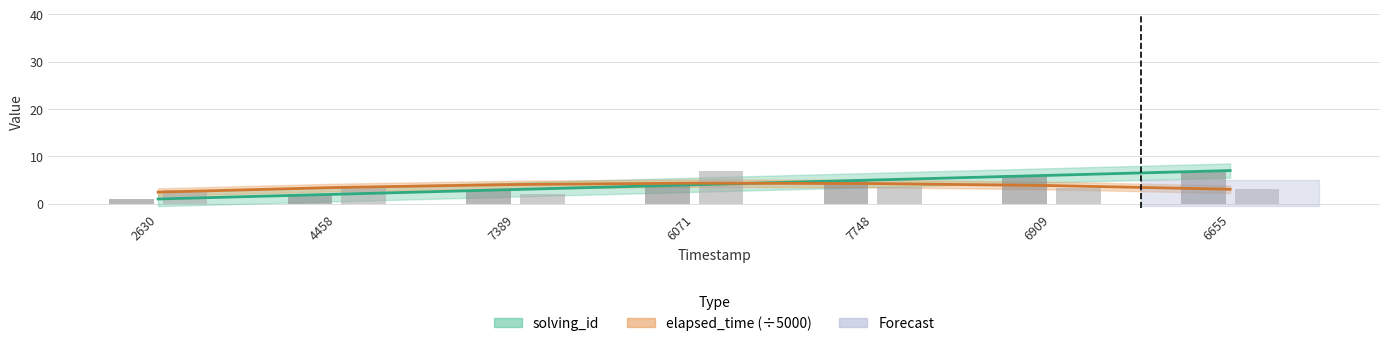

Reading left to right, transcribe all the data shown in this chart.

solving_id: 1.0	2.0	3.0	4.0	5.0	6.0	7.0
elapsed_time: 2.8	3.4	2.0	7.0	3.6	3.4	3.2